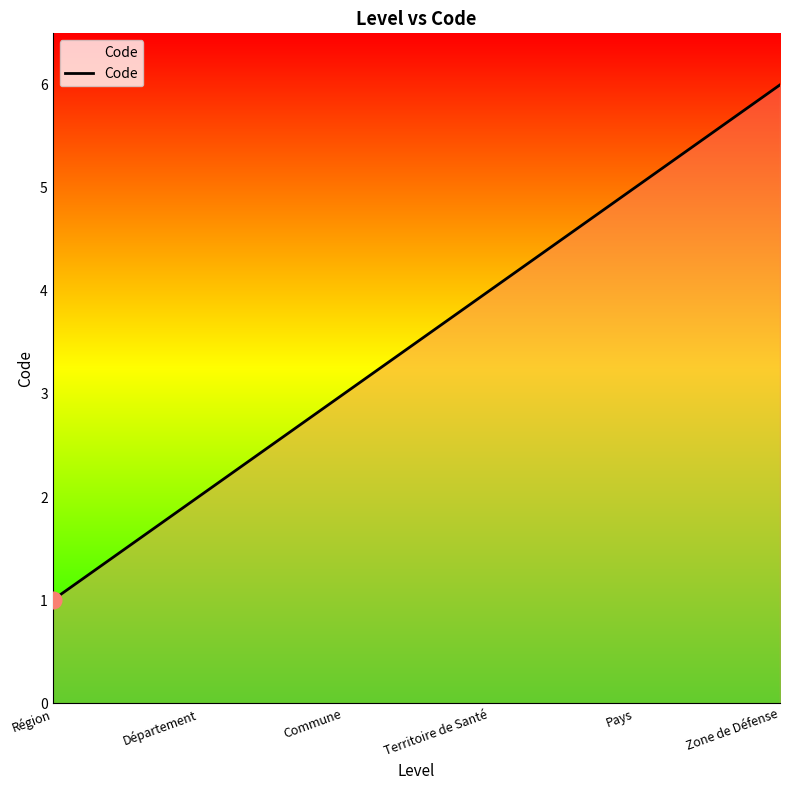

How many lines are shown in the chart?

1